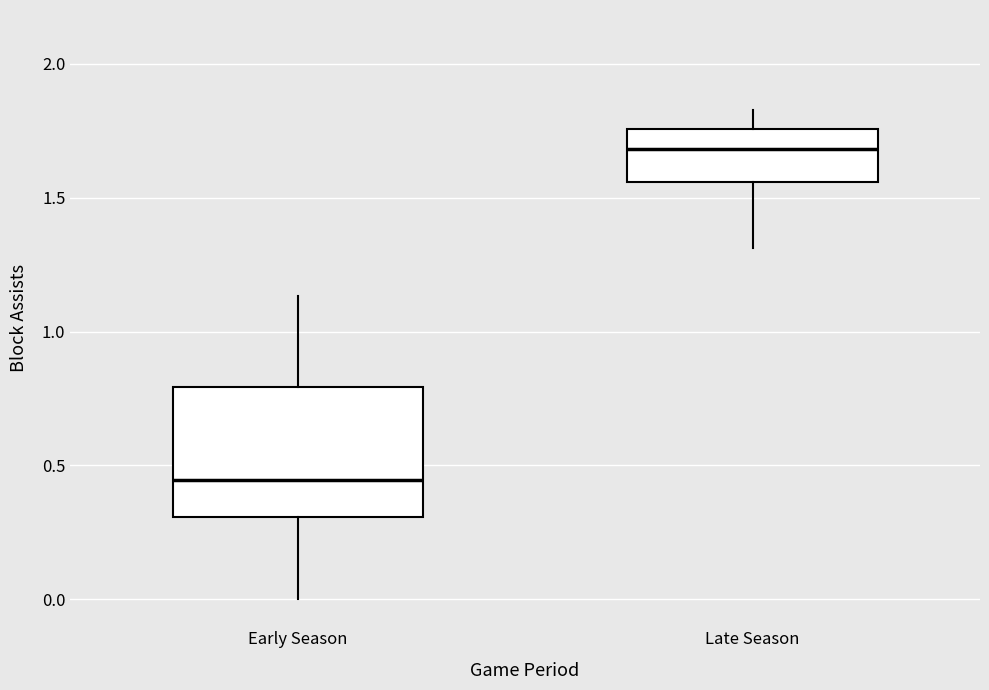

Which box's median line is the lowest?

Early Season